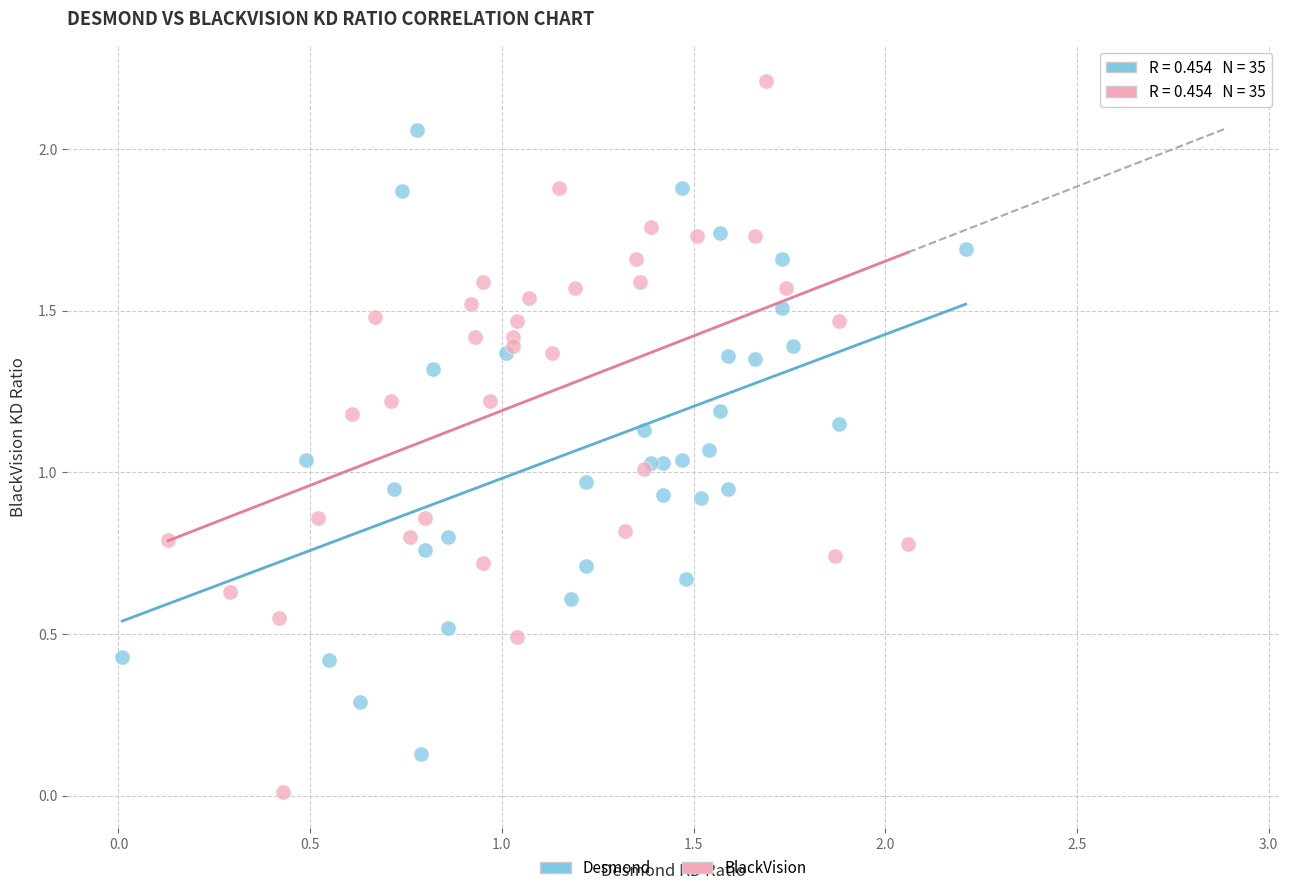

Which series contains the lowest Y value?

BlackVision